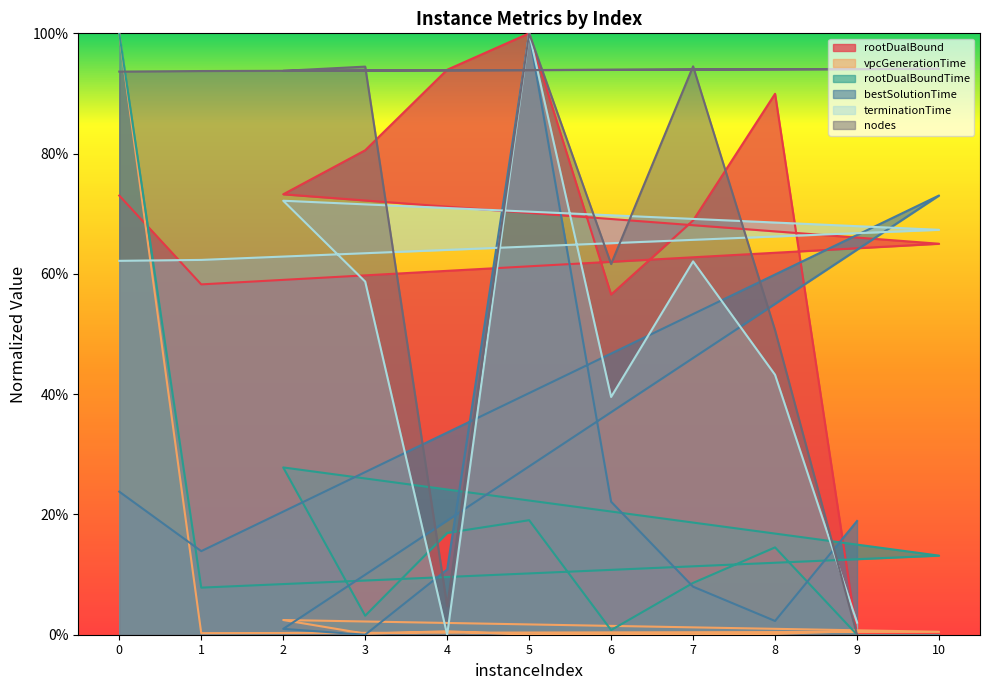

Where is nodes nearest to the value 0?

9